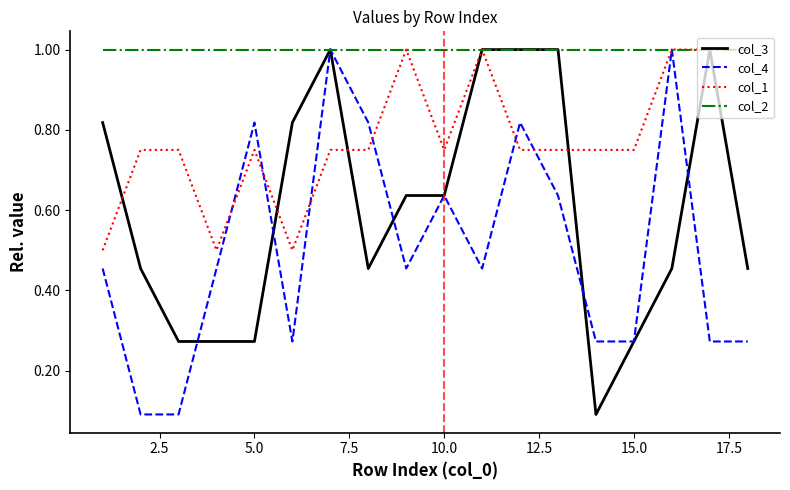

Rank the series by their average value, from highest to lowest.

col_2, col_1, col_3, col_4